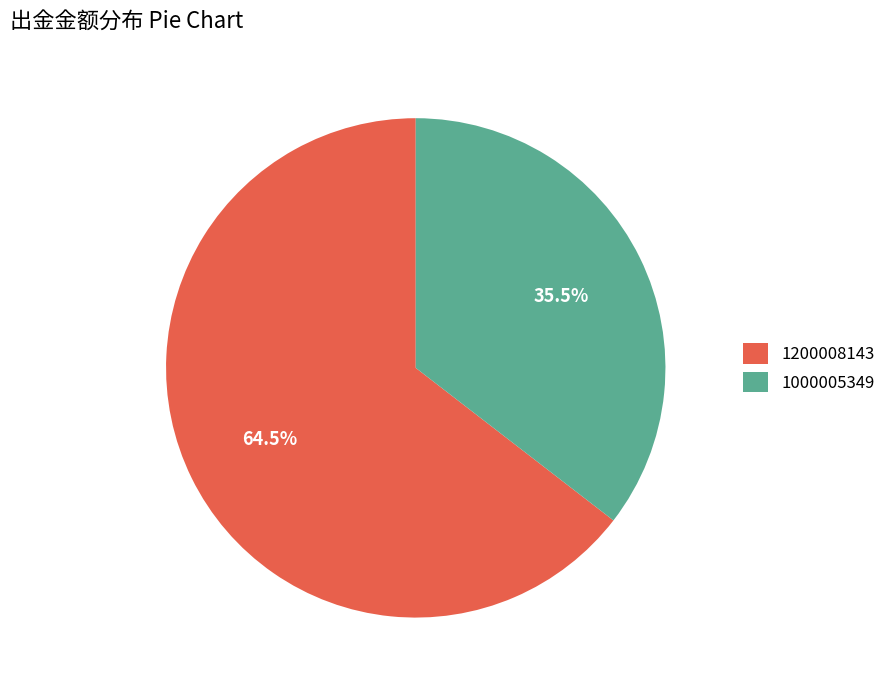

Is the sum of 1200008143 and 1000005349 greater than half?

Yes